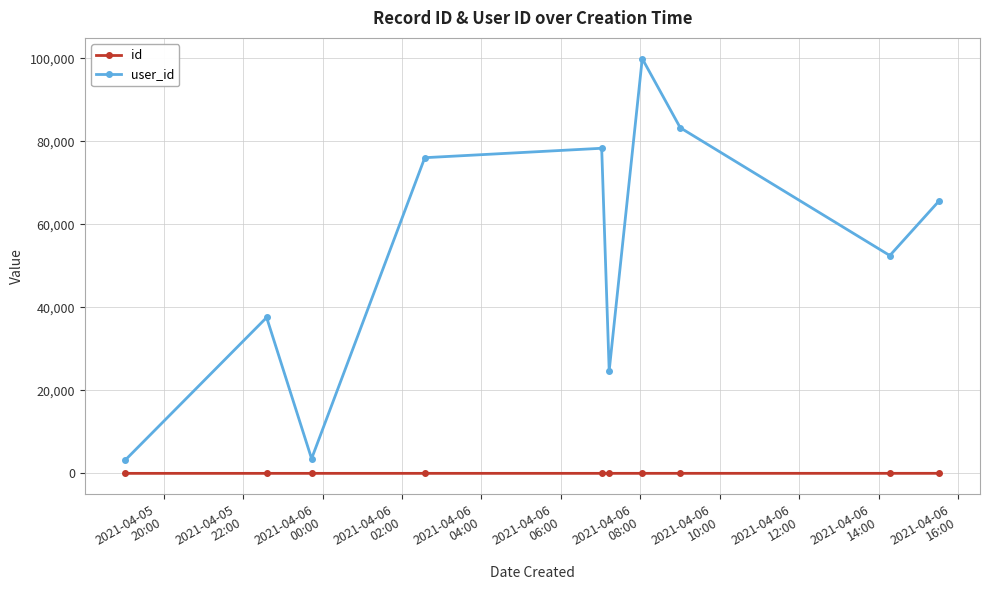

Which series has the widest spread of values?

user_id